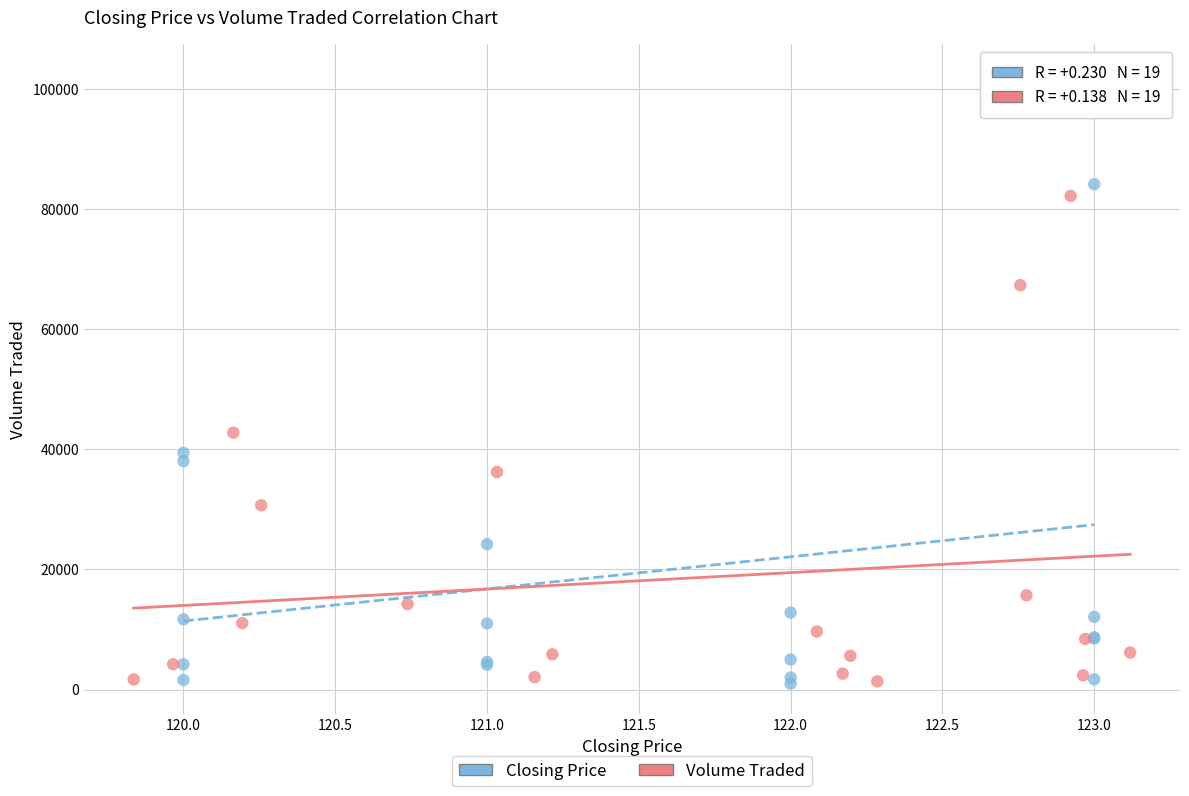

Which series contains the highest Y value?

Closing Price